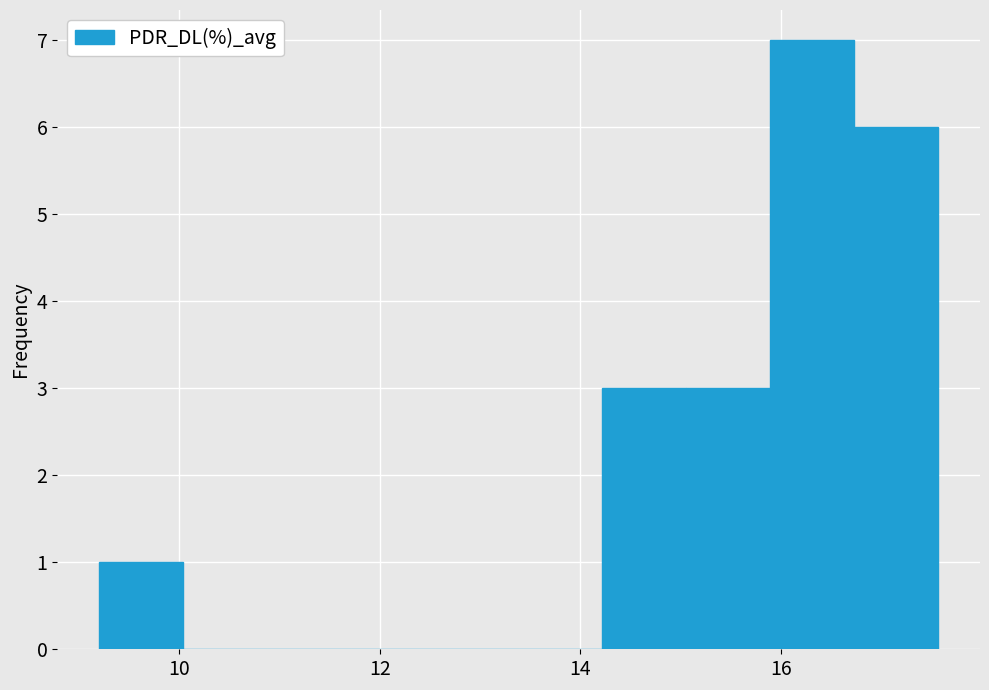

Reading left to right, list every bar in this chart as the range it spans on the x-axis followed by its height. Neither the bar edges nor the heights are printed on the chart, so give them approximately, as read against the axes.

9.2 to 10.0: 1
10.0 to 10.8: 0
10.8 to 11.8: 0
11.8 to 12.6: 0
12.6 to 13.4: 0
13.4 to 14.2: 0
14.2 to 15.0: 3
15.0 to 15.8: 3
15.8 to 16.8: 7
16.8 to 17.6: 6